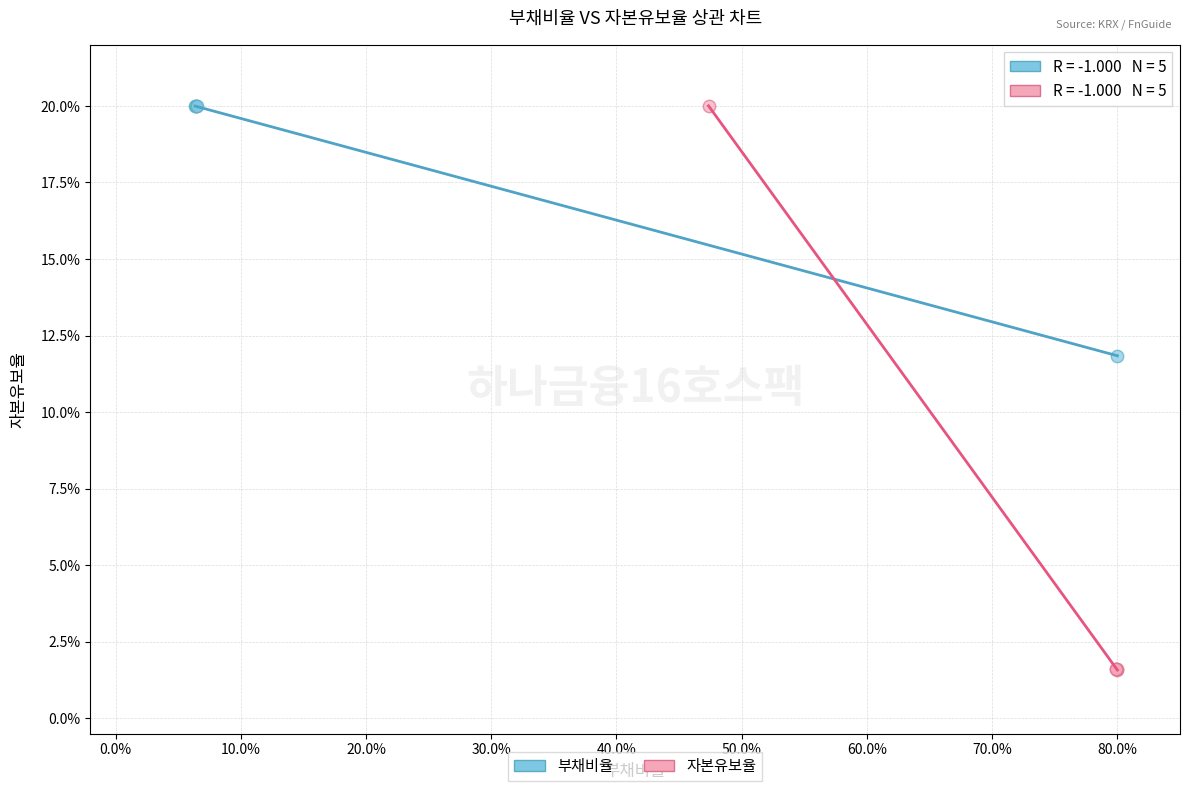

What are all the series names shown in the legend?

부채비율, 자본유보율